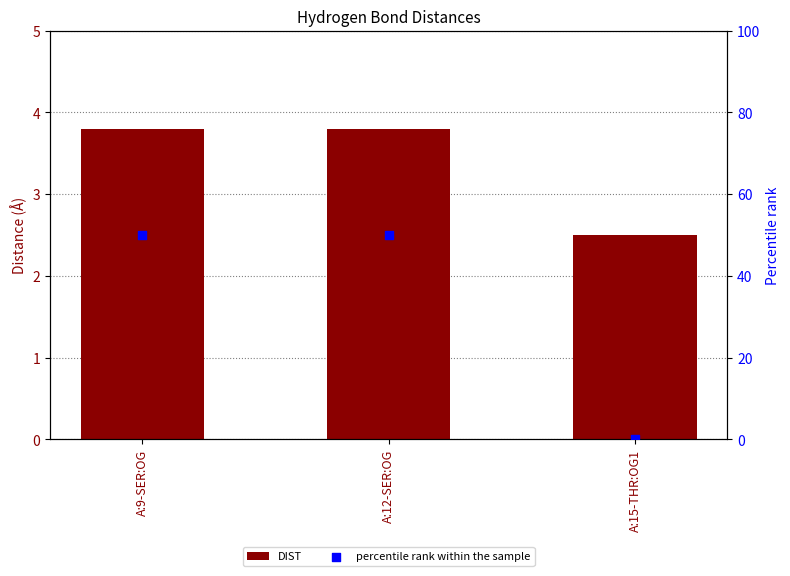

Which series has the largest total across all categories?

percentile rank within the sample